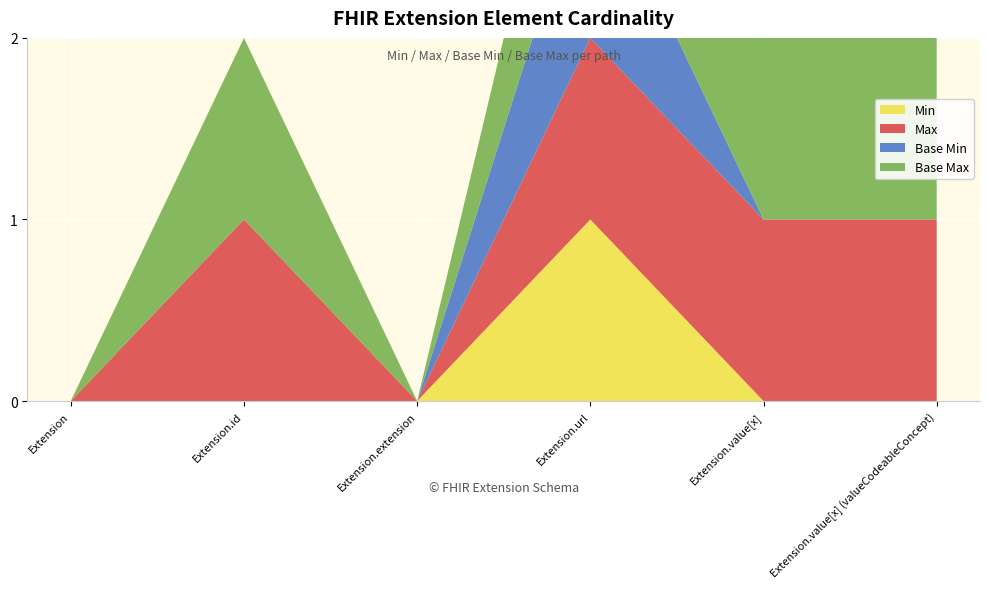

Reading left to right, transcribe all the data shown in this chart.

Min: 0	0	0	1	0	0
Max: 0	1	0	1	1	1
Base Min: 0	0	0	1	0	0
Base Max: 0	1	0	1	1	1